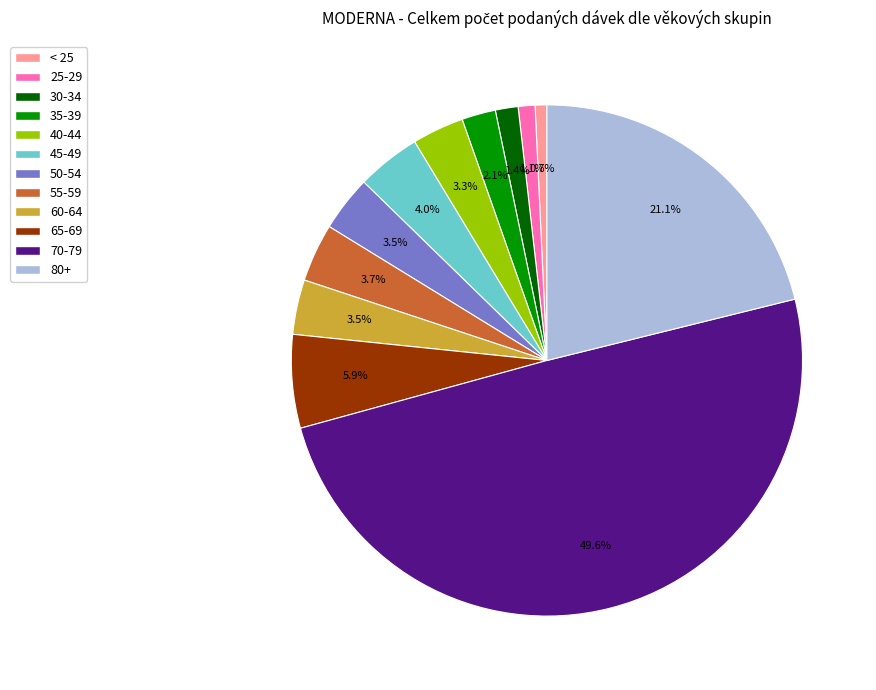

Does 65-69 account for over 50% of the chart?

No